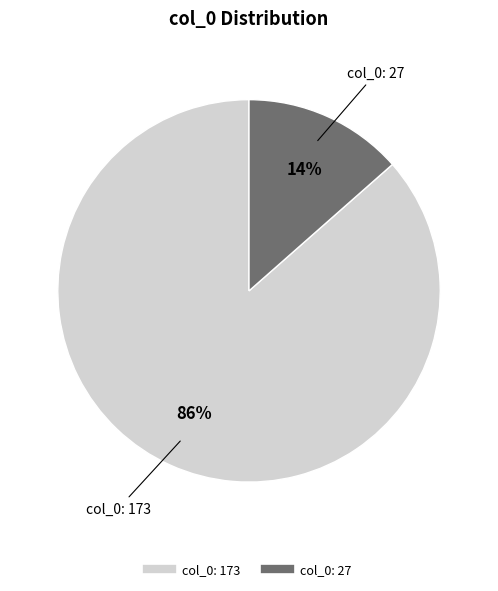

How many slices are in this pie chart?

2